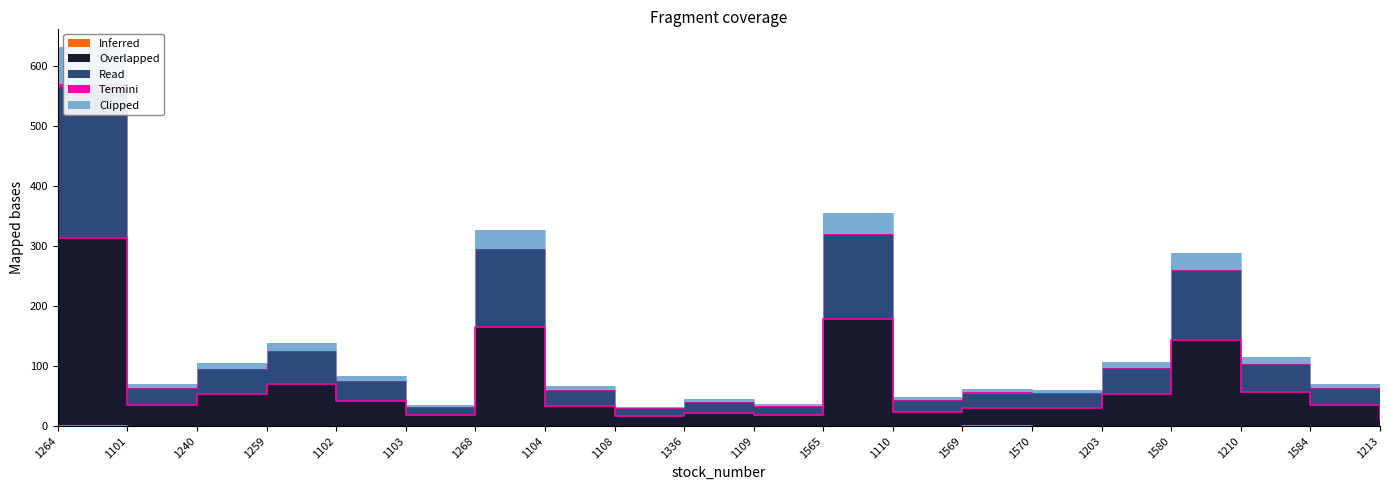

How many lines are shown in the chart?

4